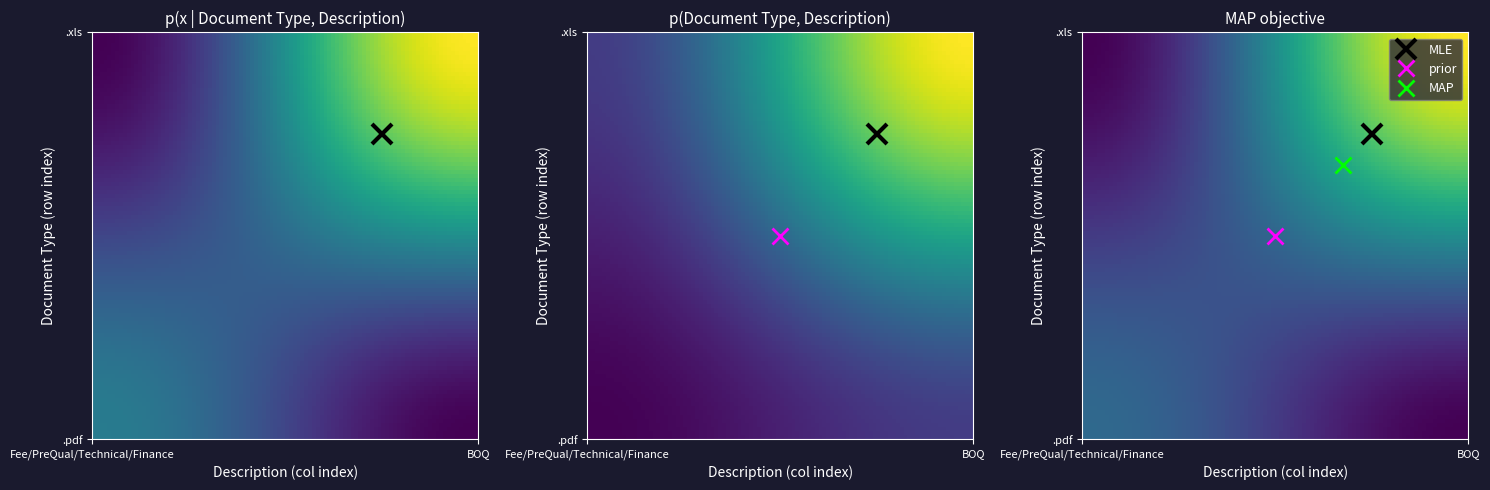

What is the minimum value shown in the chart?

1